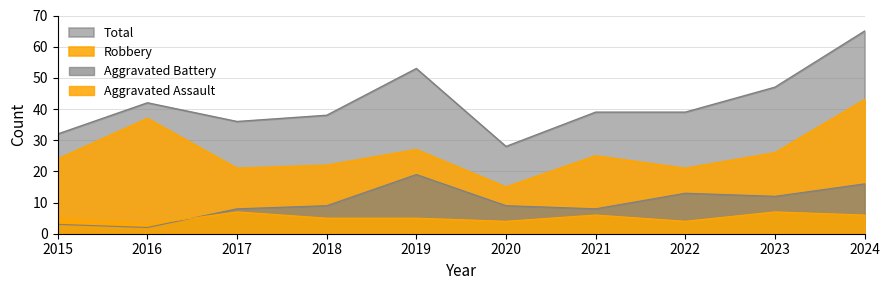

What is the sum of all Robbery values?

261